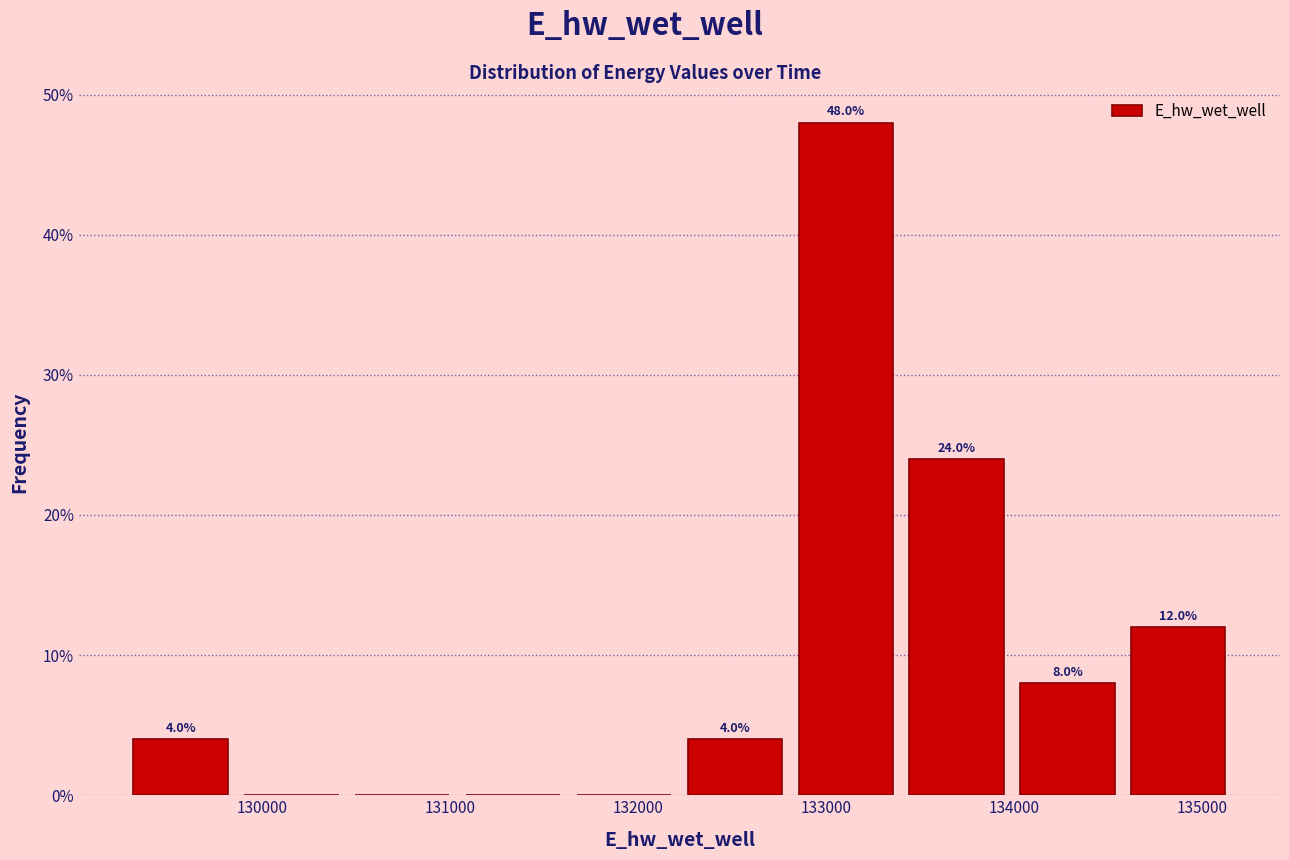

Over which range of the x-axis is the bar tallest?

132800 to 133400